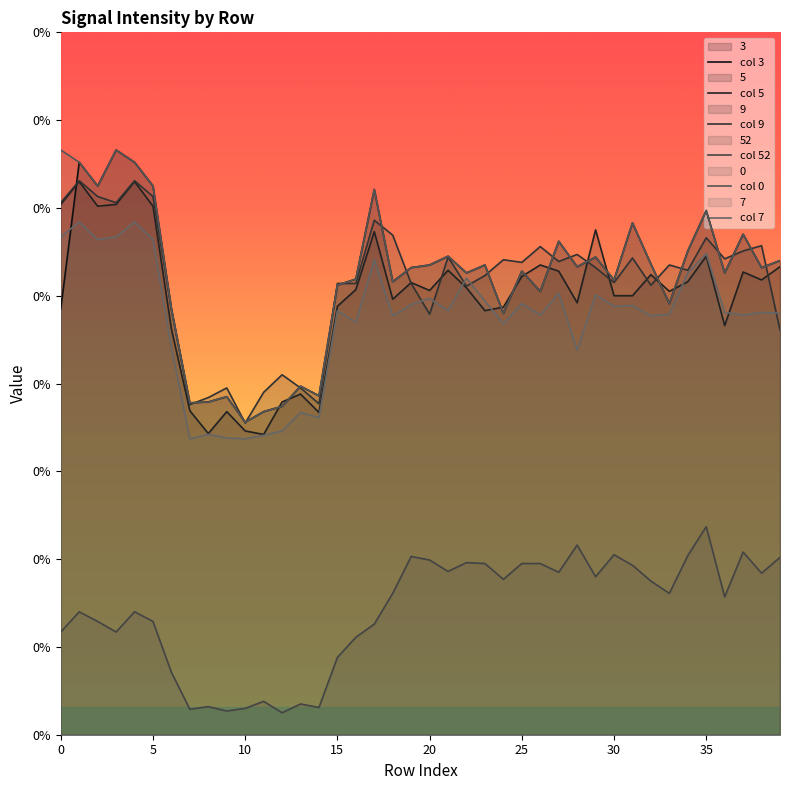

True or false: col 0 and col 9 intersect in this chart.

True